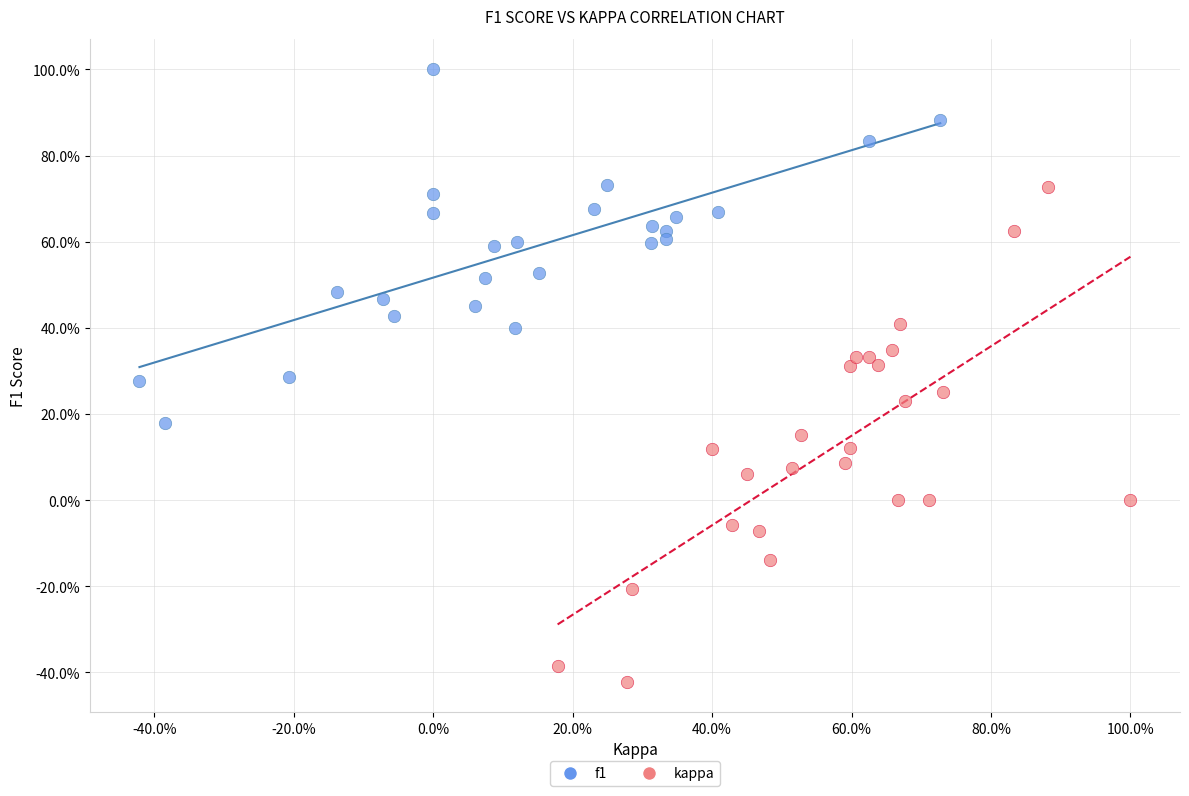

Which series reaches the maximum Y coordinate?

f1